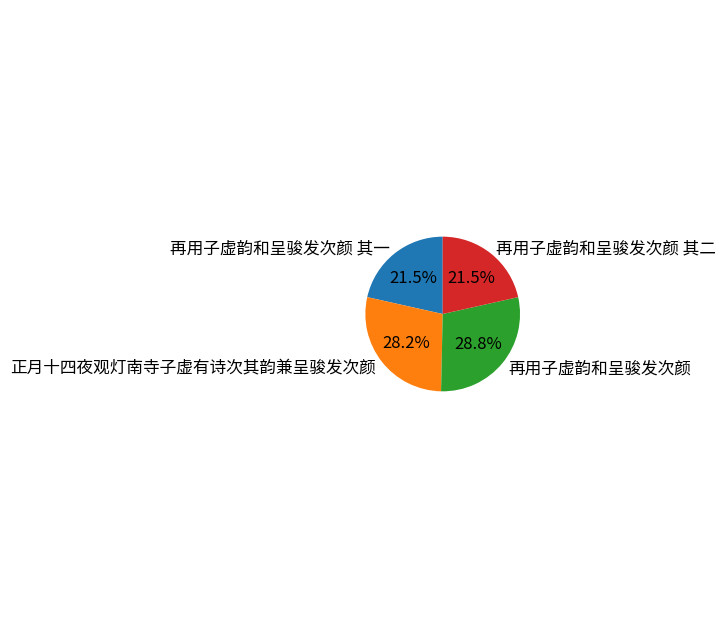

Is there a majority slice in this chart?

No